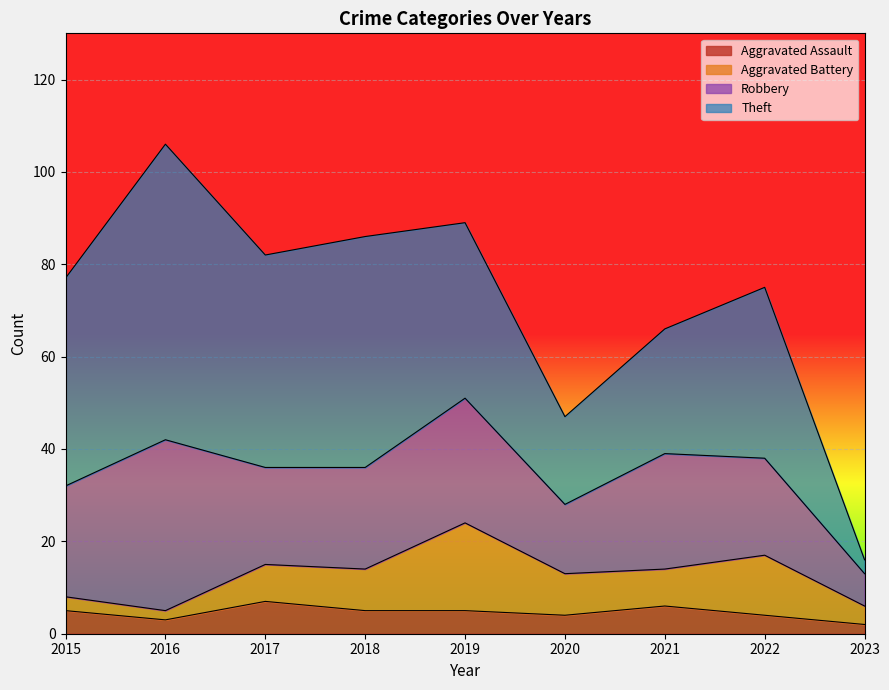

How many categories are shown in the chart?

9